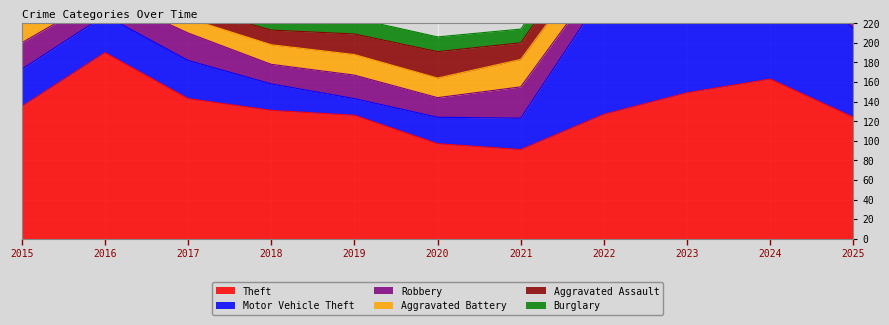

Where is the first local minimum for Motor Vehicle Theft?

2019